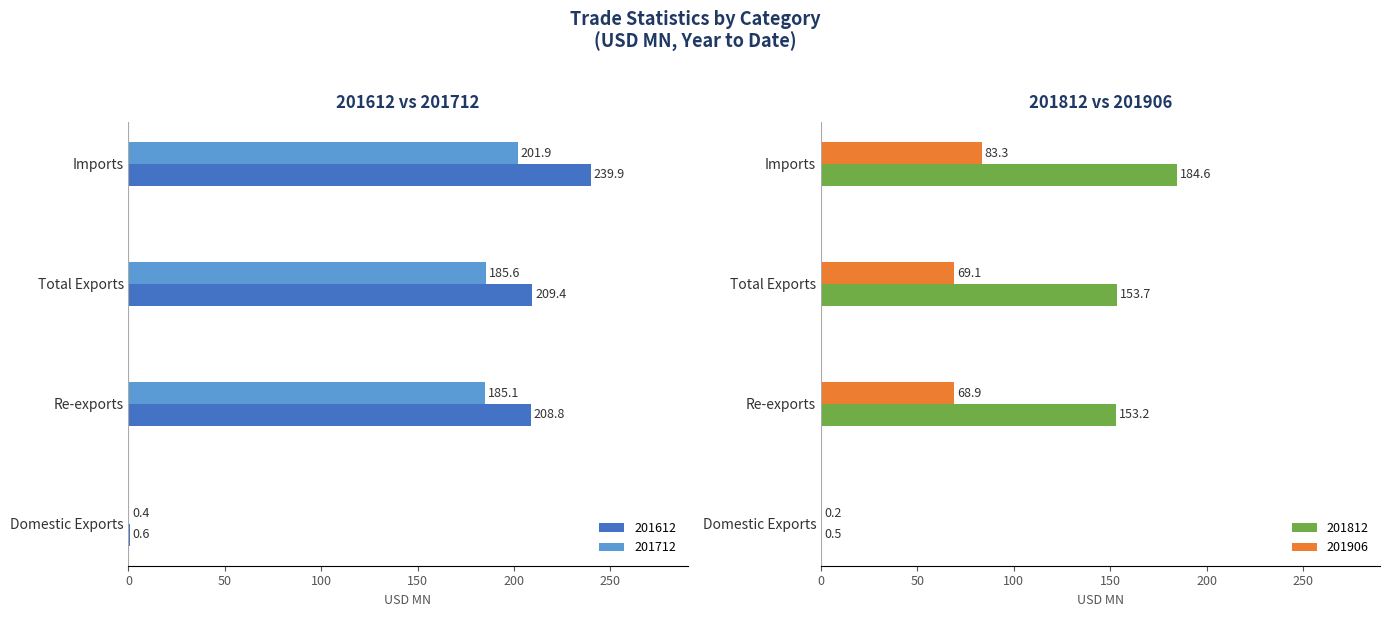

What is the difference between the second highest and second lowest values in the 201906 series?

0.2